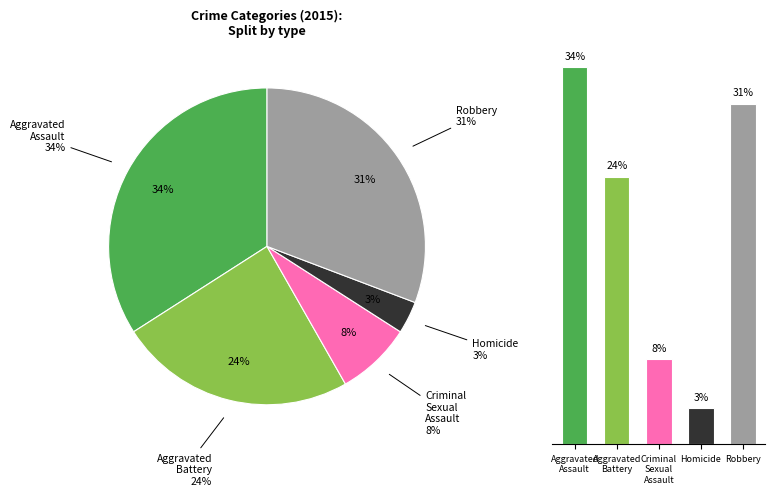

What is the total percentage of Criminal Sexual Assault and Aggravated Assault?

41.8%